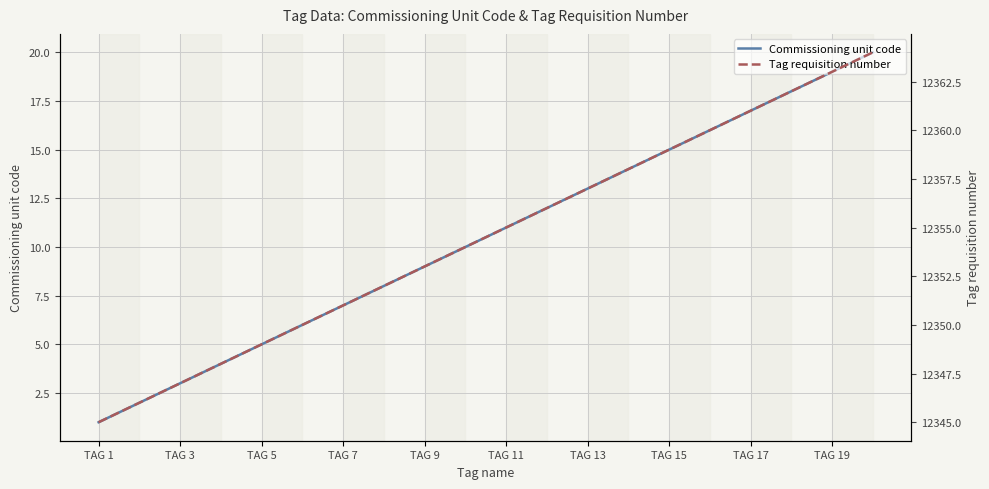

How many lines are shown in the chart?

2